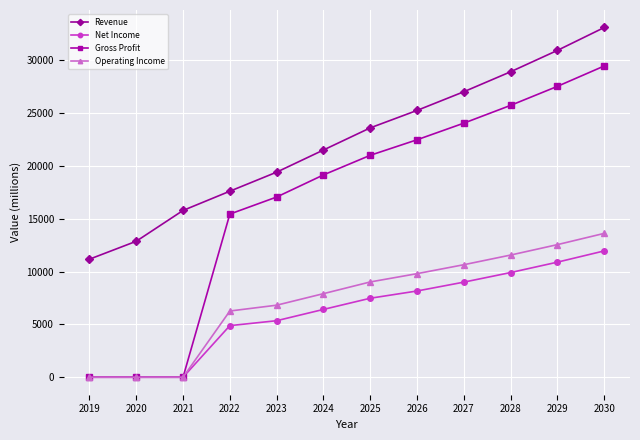

What is the difference between the highest and lowest values at 2027?

18019.1